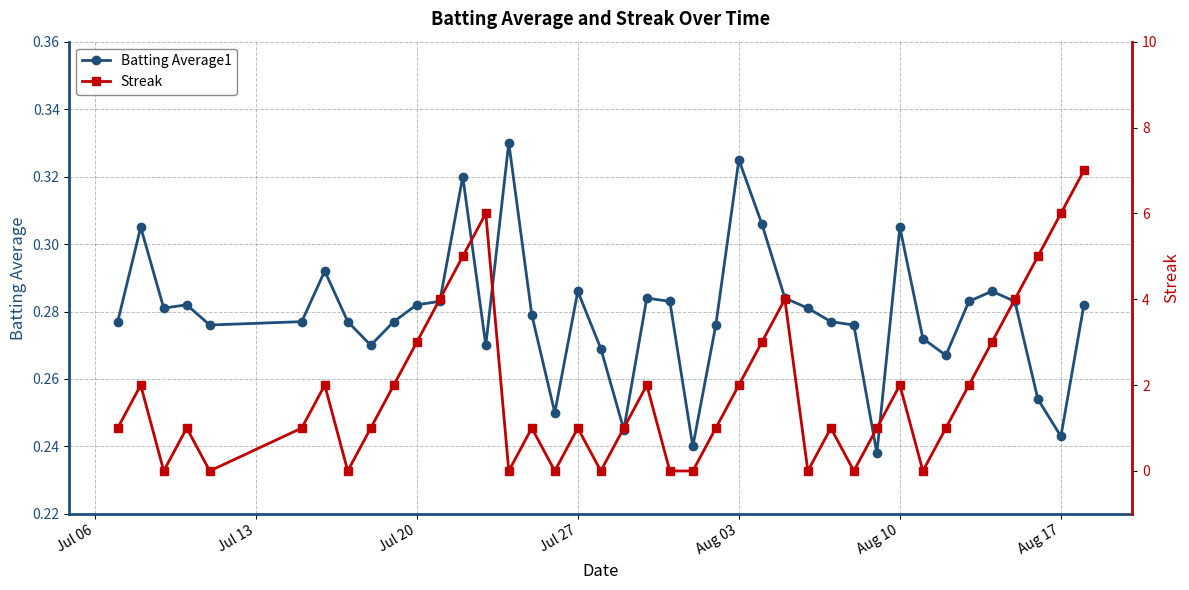

True or false: Batting Average1 has more than 1 interior local peaks.

True